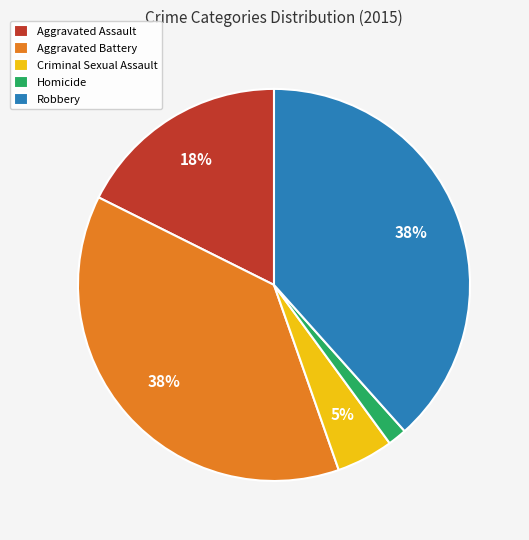

To the nearest percent, what is the difference between the Aggravated Assault and Aggravated Battery slice percentages?

20%